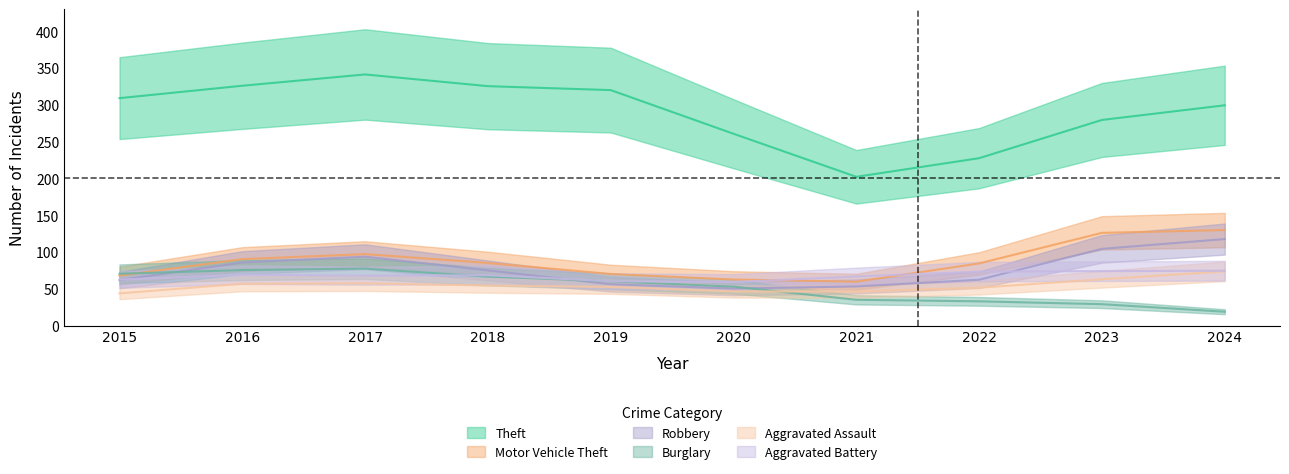

How many times do Aggravated Battery and Robbery cross each other?

3